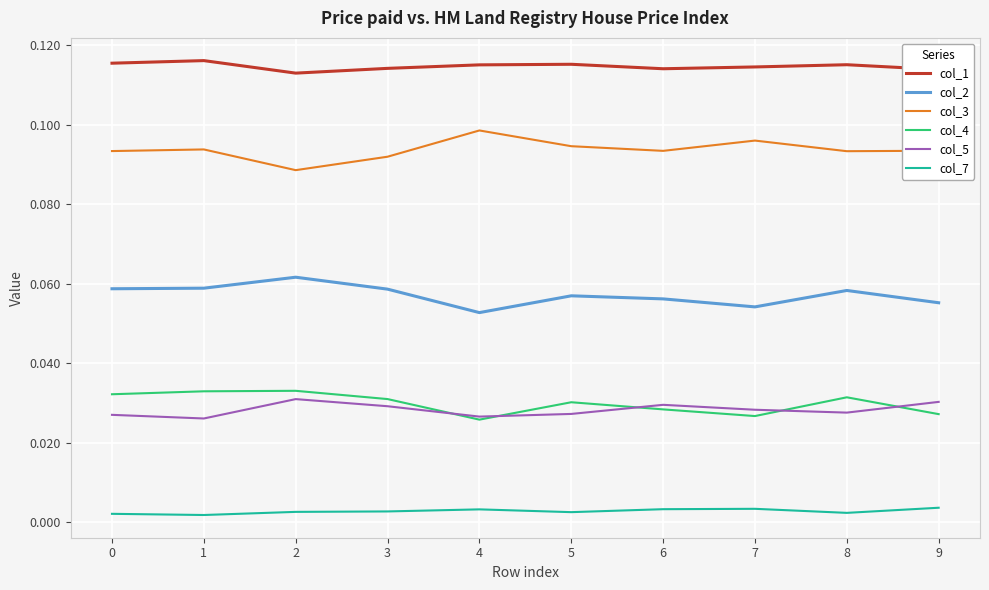

What is the sum of the col_3 values at 9 and 1?

0.2